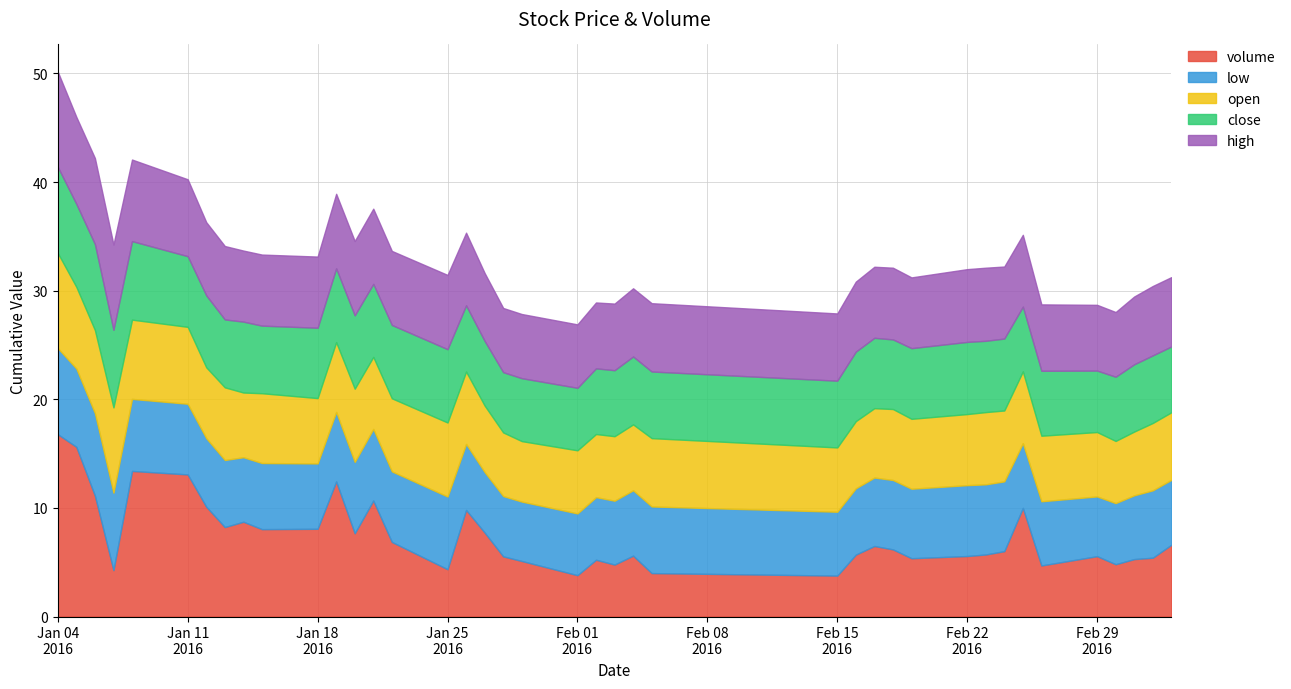

Does the chart have visible grid lines?

Yes